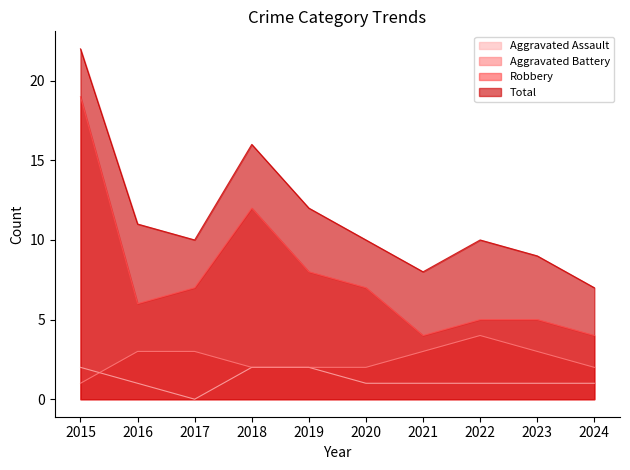

How many data points in Robbery are above 7?

3